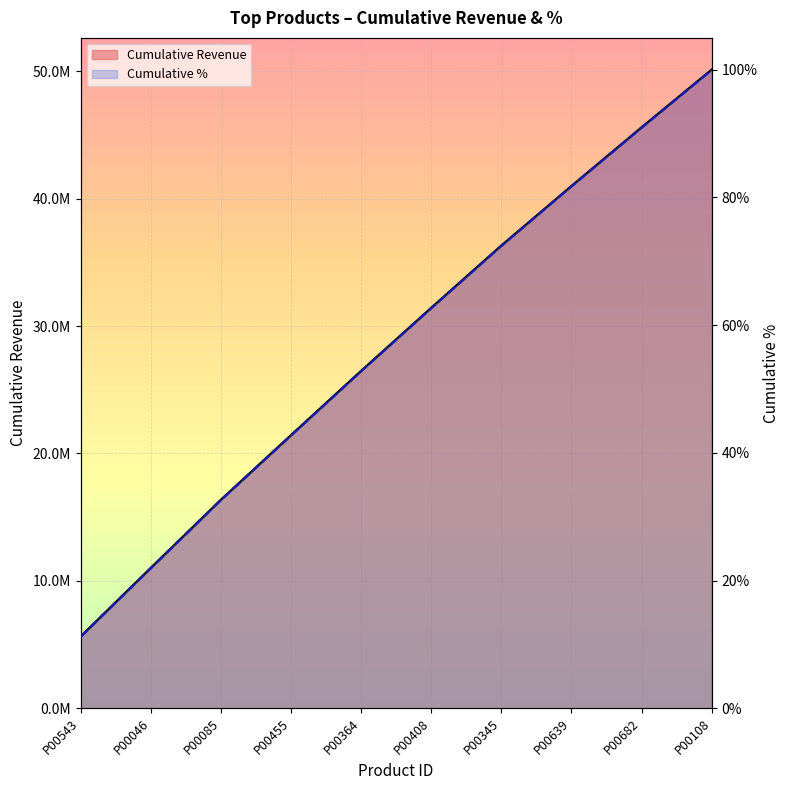

At which category is the sum across all series the highest?

P00108